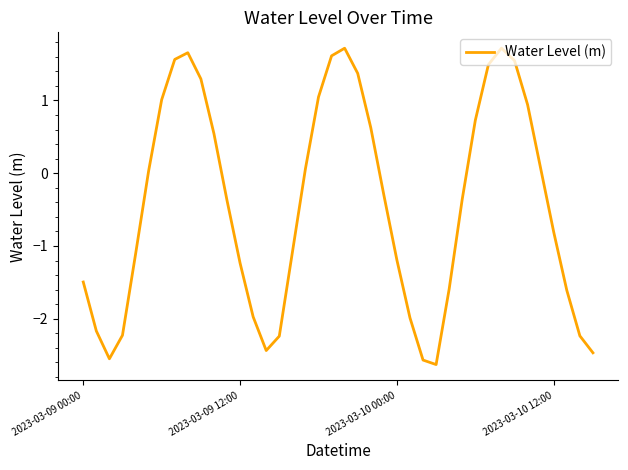

What is the maximum value shown in the chart?

1.7